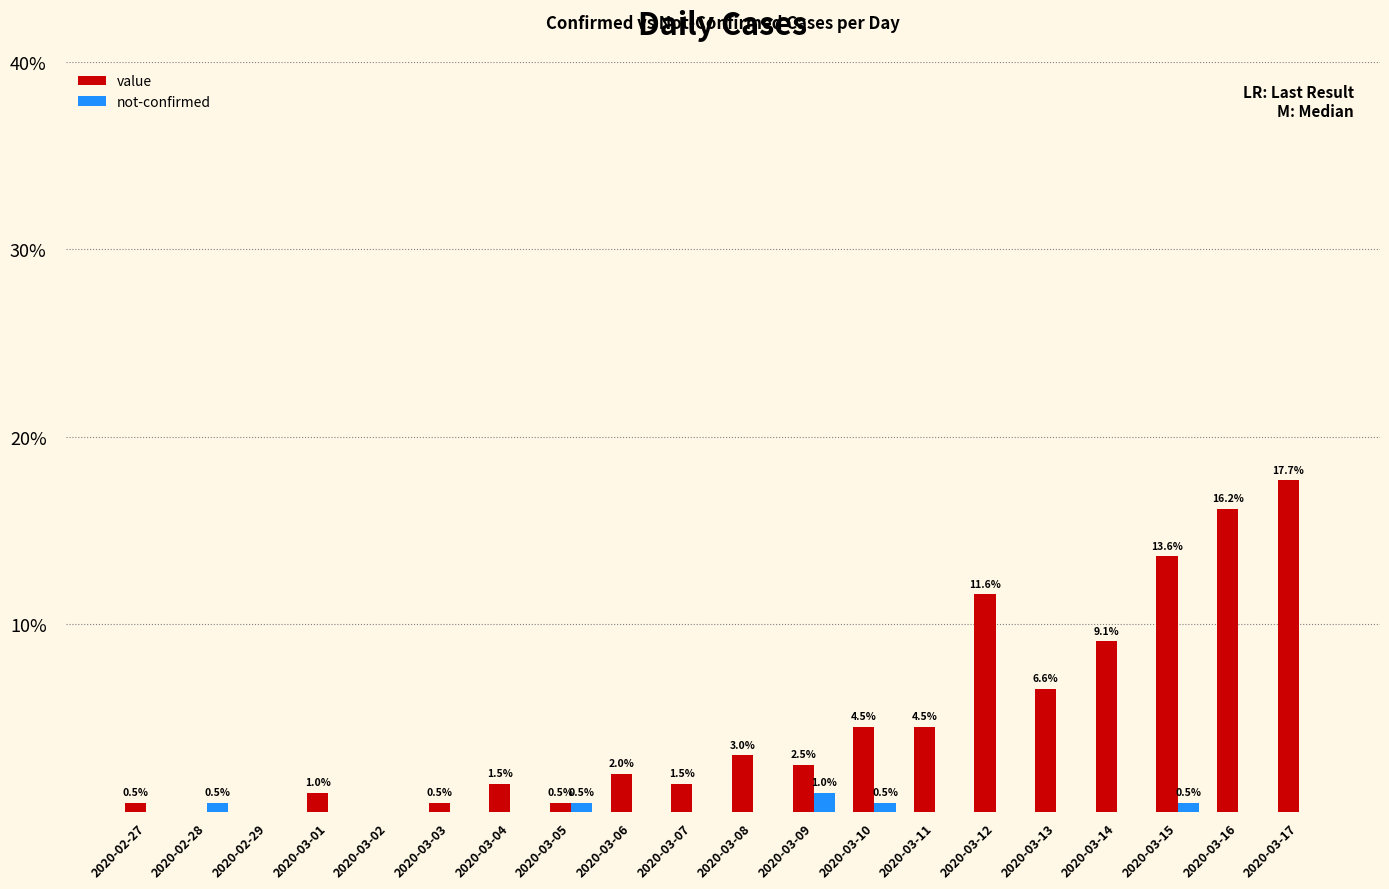

Which series changed the most between 2020-03-02 and 2020-03-03?

value